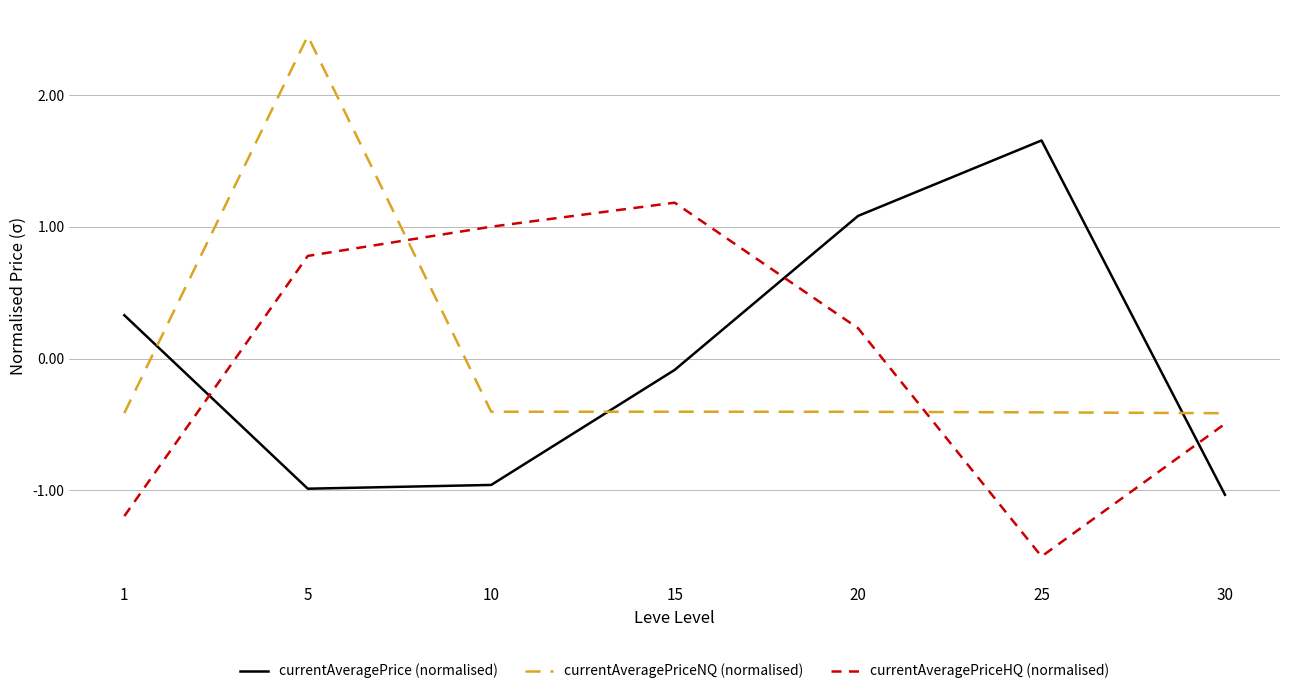

Is it true that currentAveragePrice (normalised) equals 0.1 at 1?

False